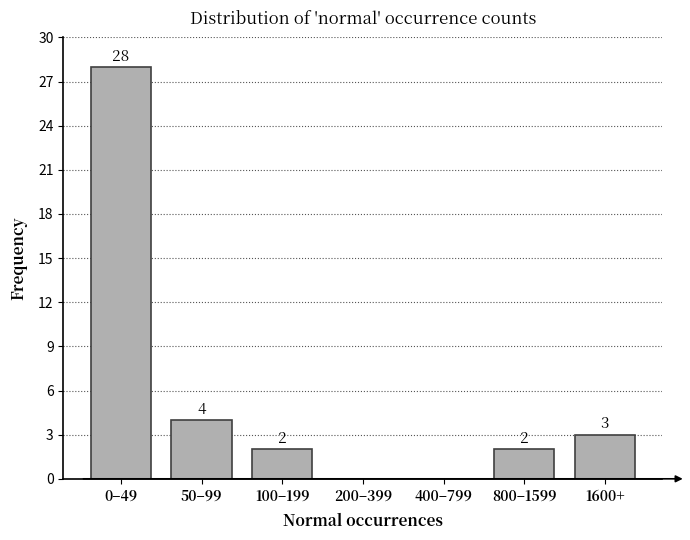

Reading right to left, transcribe all the data shown in this chart.

1600+=3	800–1599=2	400–799=0	200–399=0	100–199=2	50–99=4	0–49=28